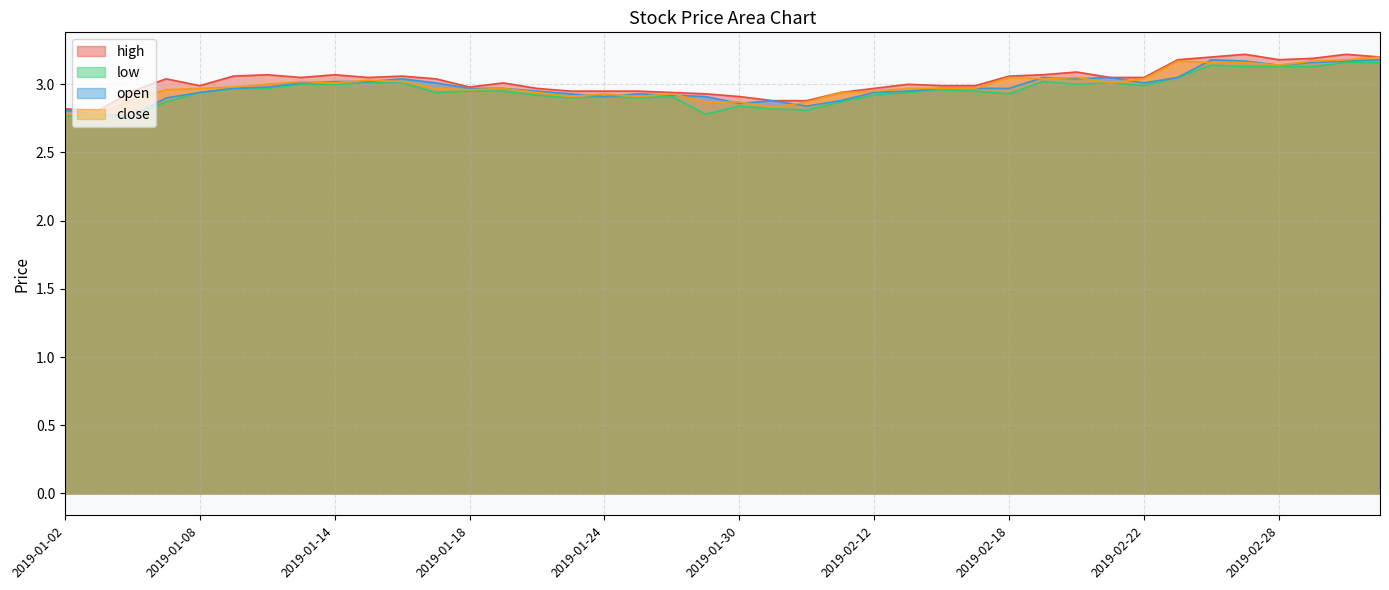

What is the smallest value displayed?

2.8